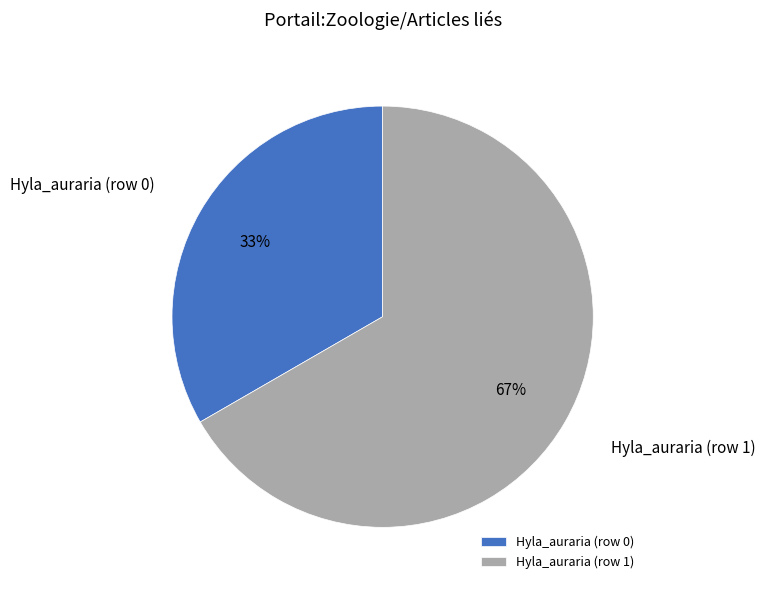

Between Hyla_auraria (row 1) and Hyla_auraria (row 0), which is larger?

Hyla_auraria (row 1)